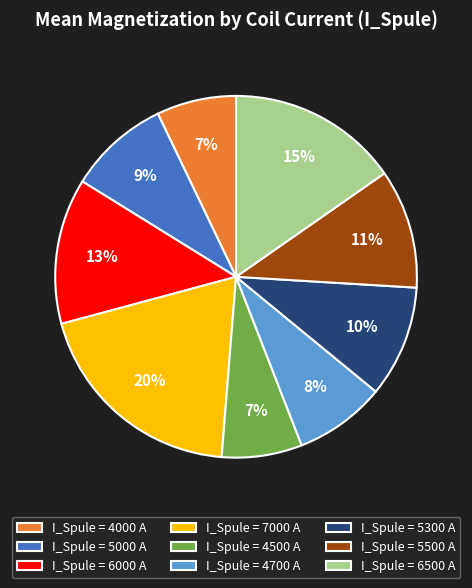

Combined, do I_Spule = 4700 A and I_Spule = 5300 A account for over 50%?

No